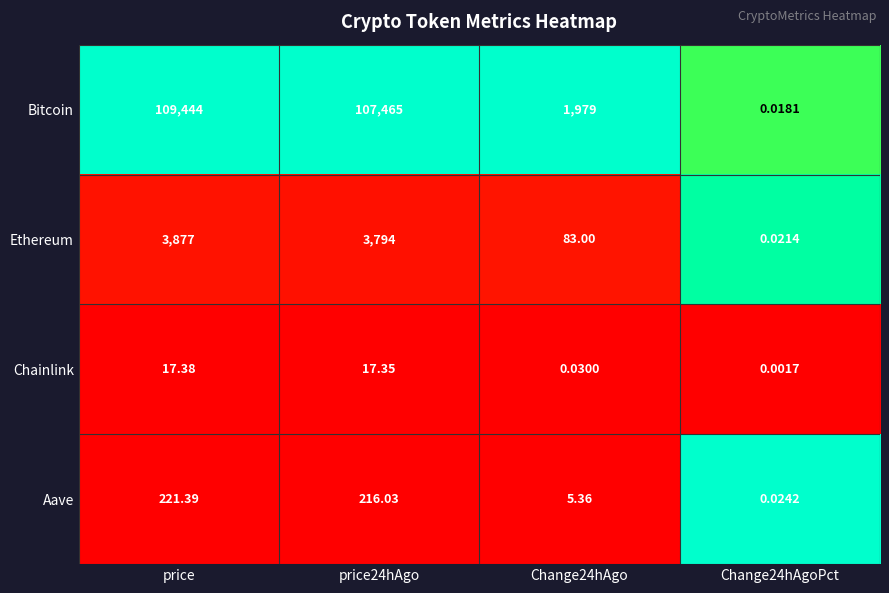

Which series has the largest total across all categories?

Bitcoin